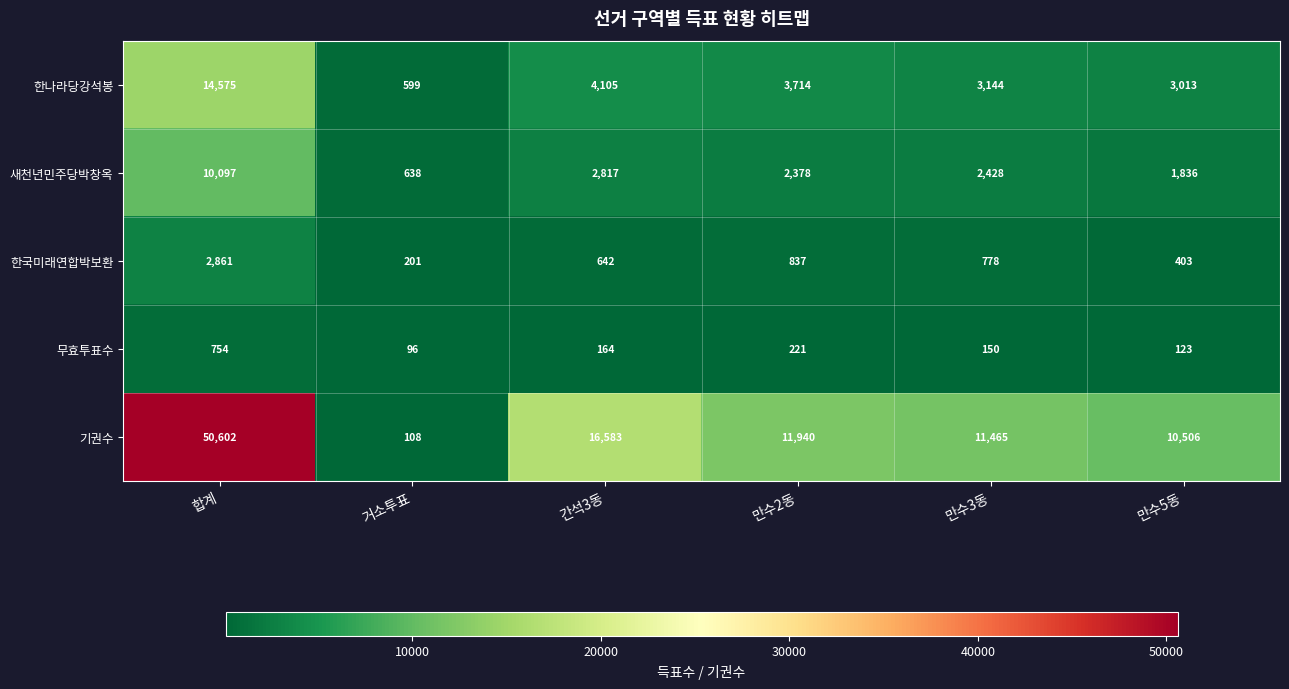

Is the value of 한나라당강석봉 at 만수2동 greater than the value of 기권수 at 만수2동?

No